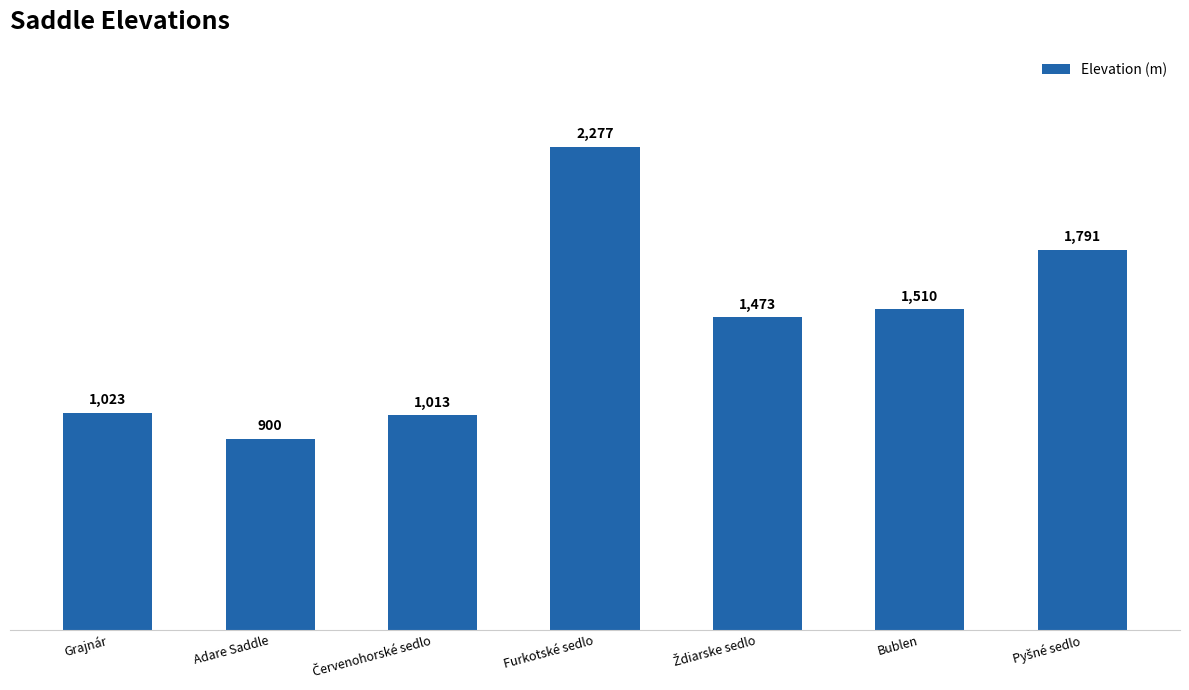

How many data points are less than 1473?

3